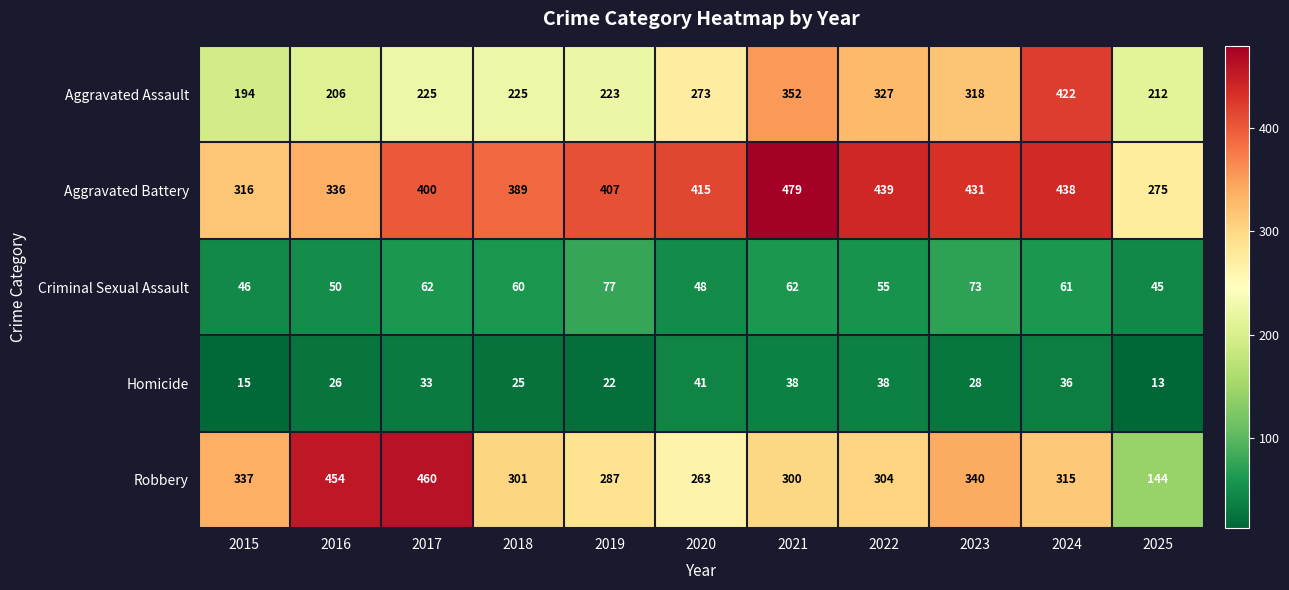

At which label does Aggravated Assault reach its minimum?

2015